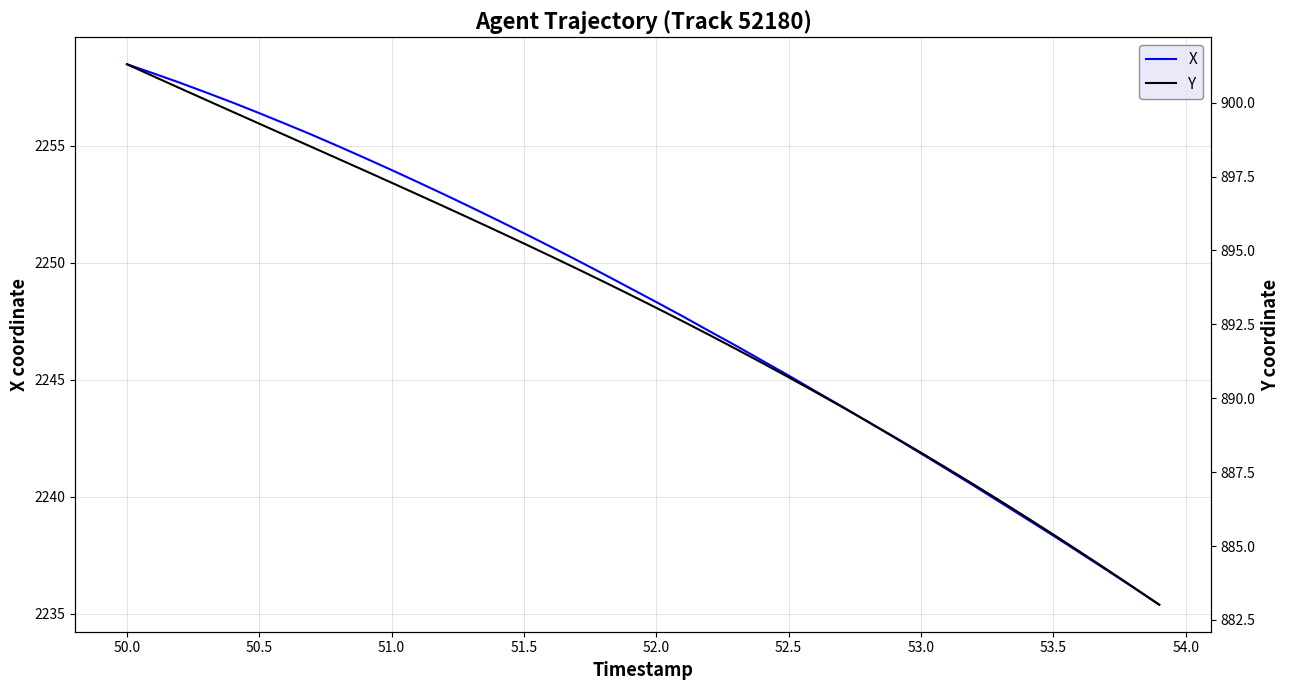

What is the maximum value shown in the chart?

2258.5